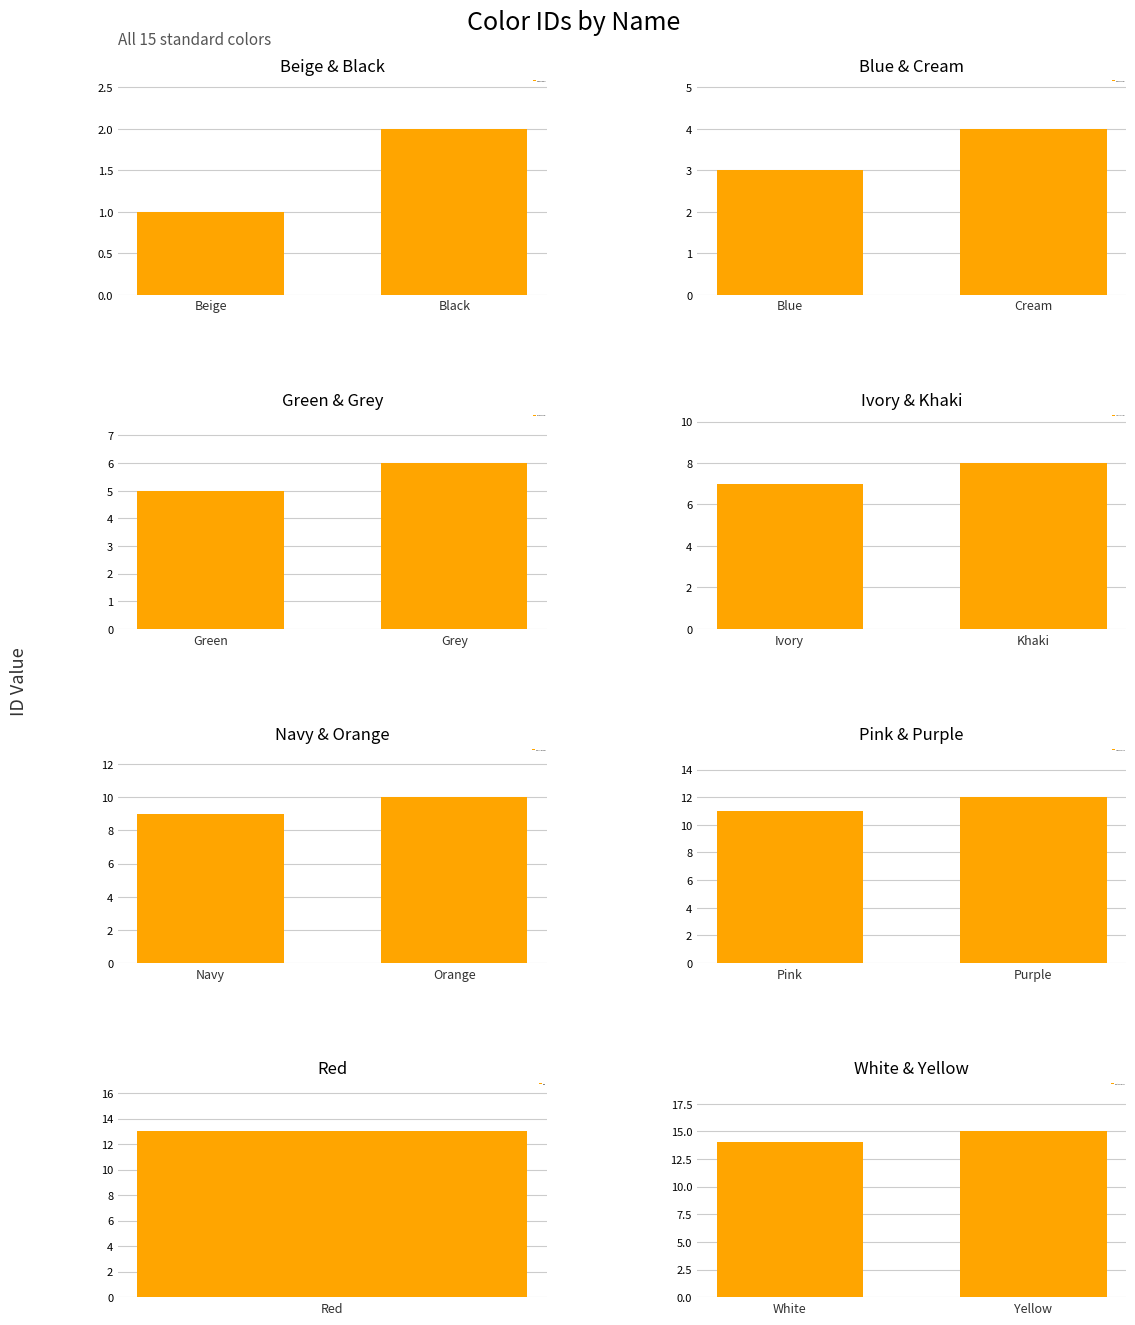

What is the average value?

8